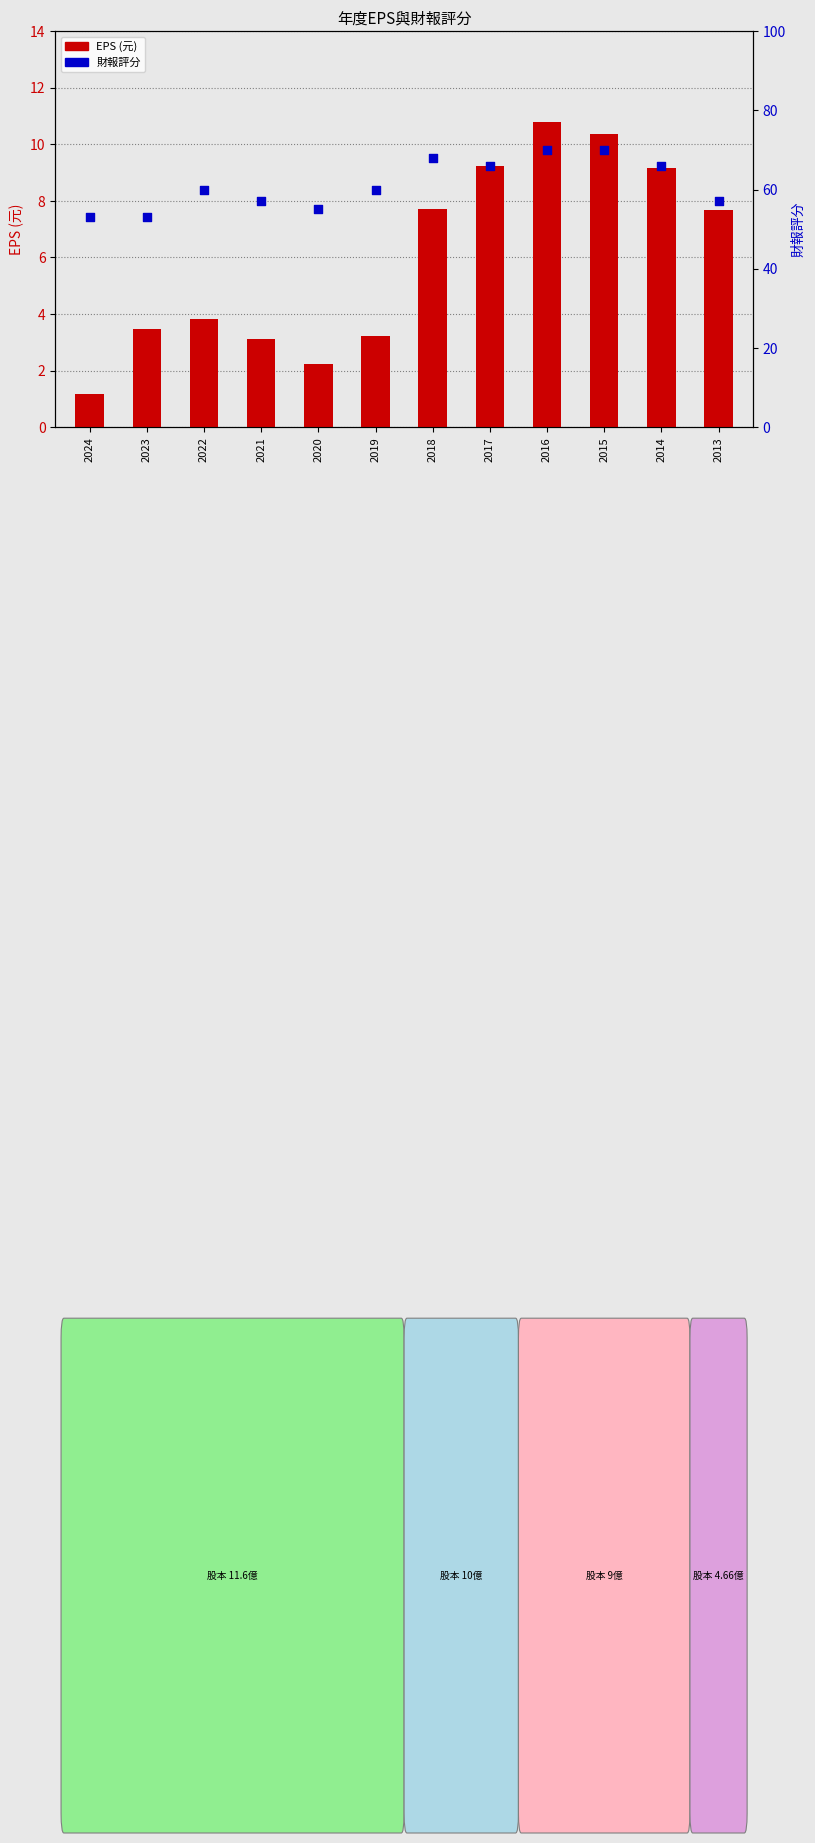

What are all the series names shown in the legend?

EPS, 財報評分